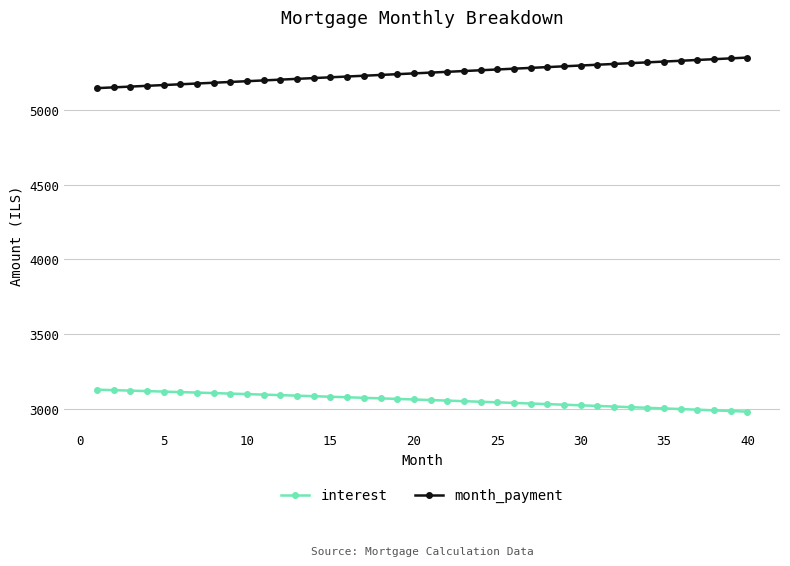

What is the highest value of the interest series?

3128.1